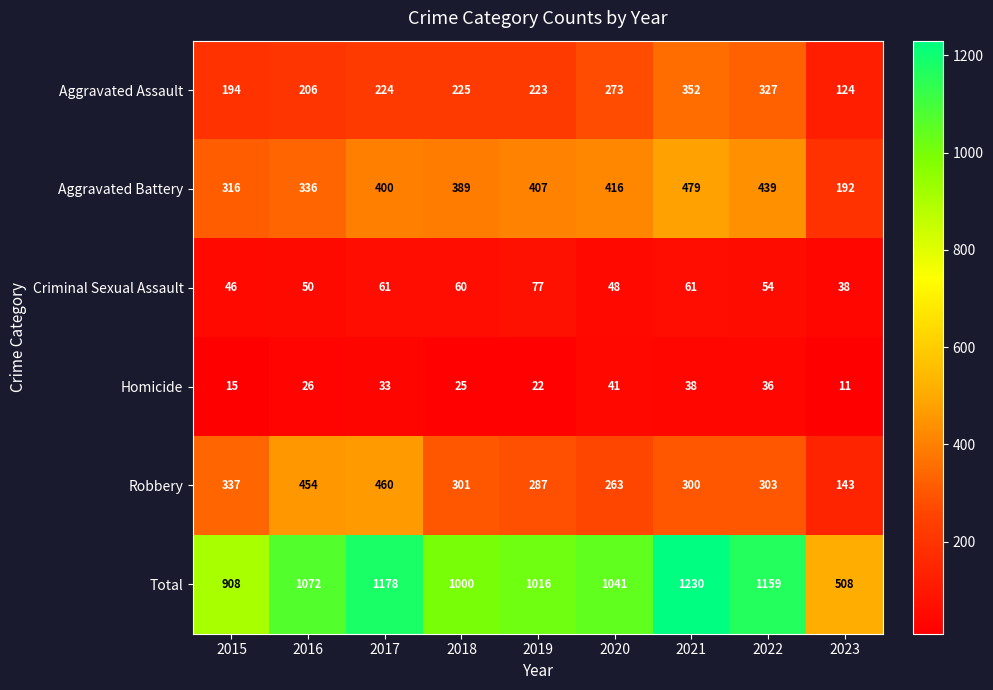

What is the difference between the highest and lowest values at 2020?

1000